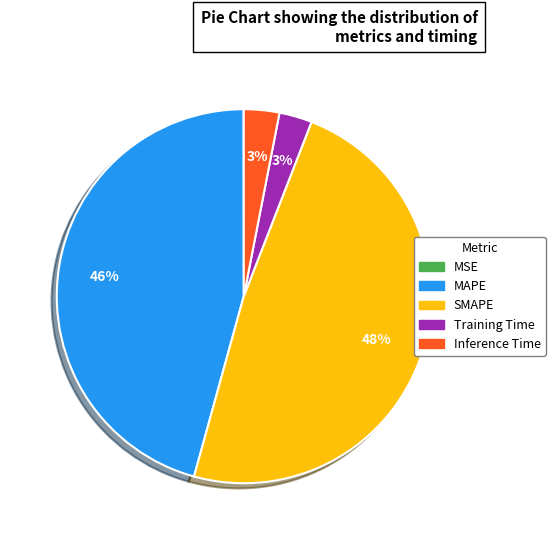

Which has a higher value, Training Time or SMAPE?

SMAPE